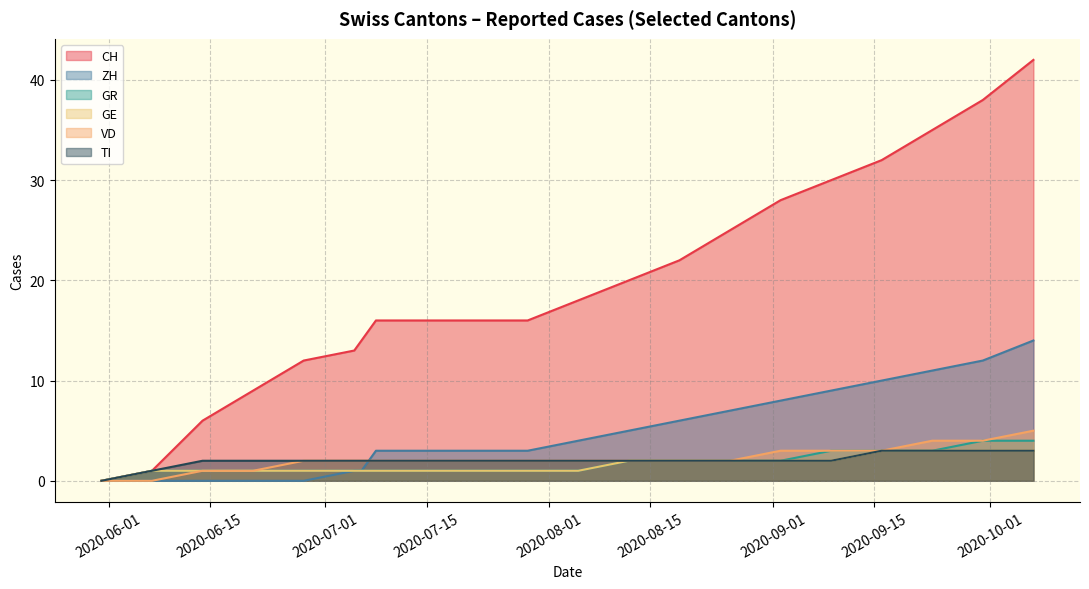

Is it true that CH equals 23 at 2020-07-19?

False